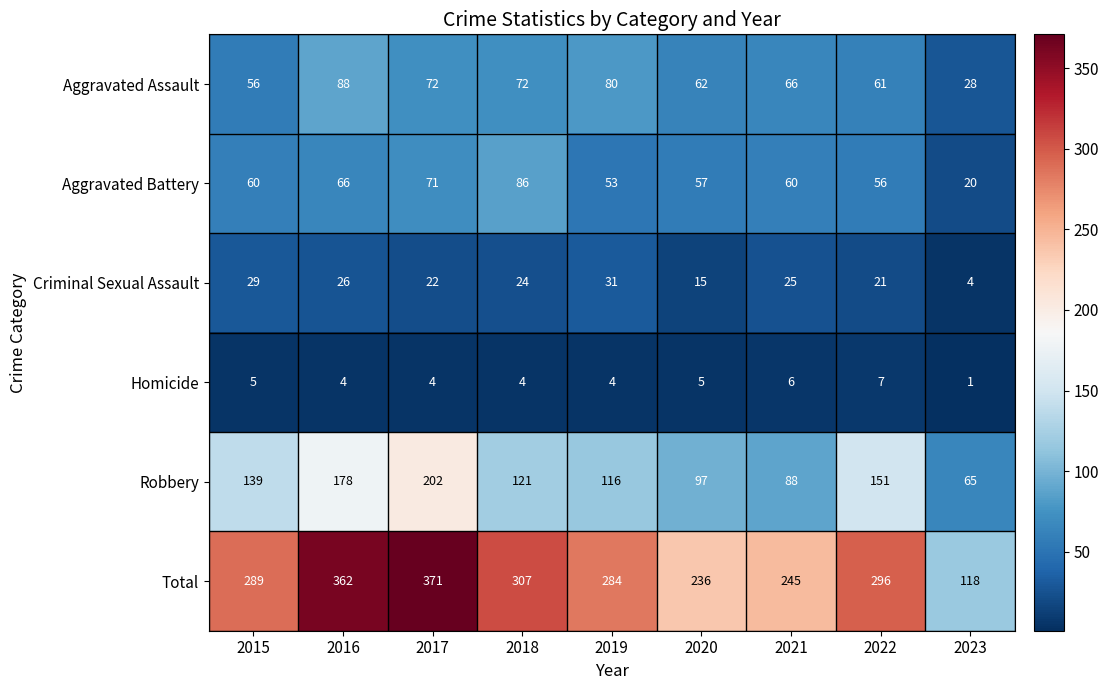

What is the difference between the Aggravated Battery values at 2023 and 2017?

51